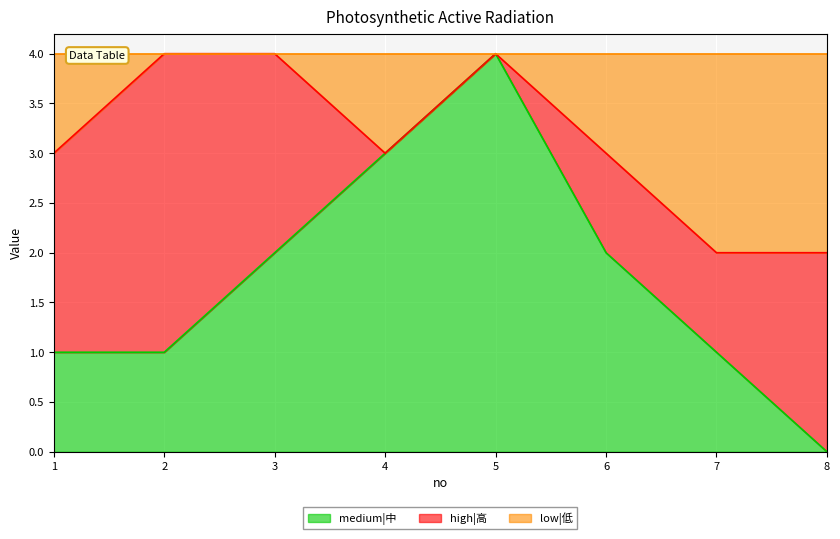

At which label does medium|中 reach its minimum?

8